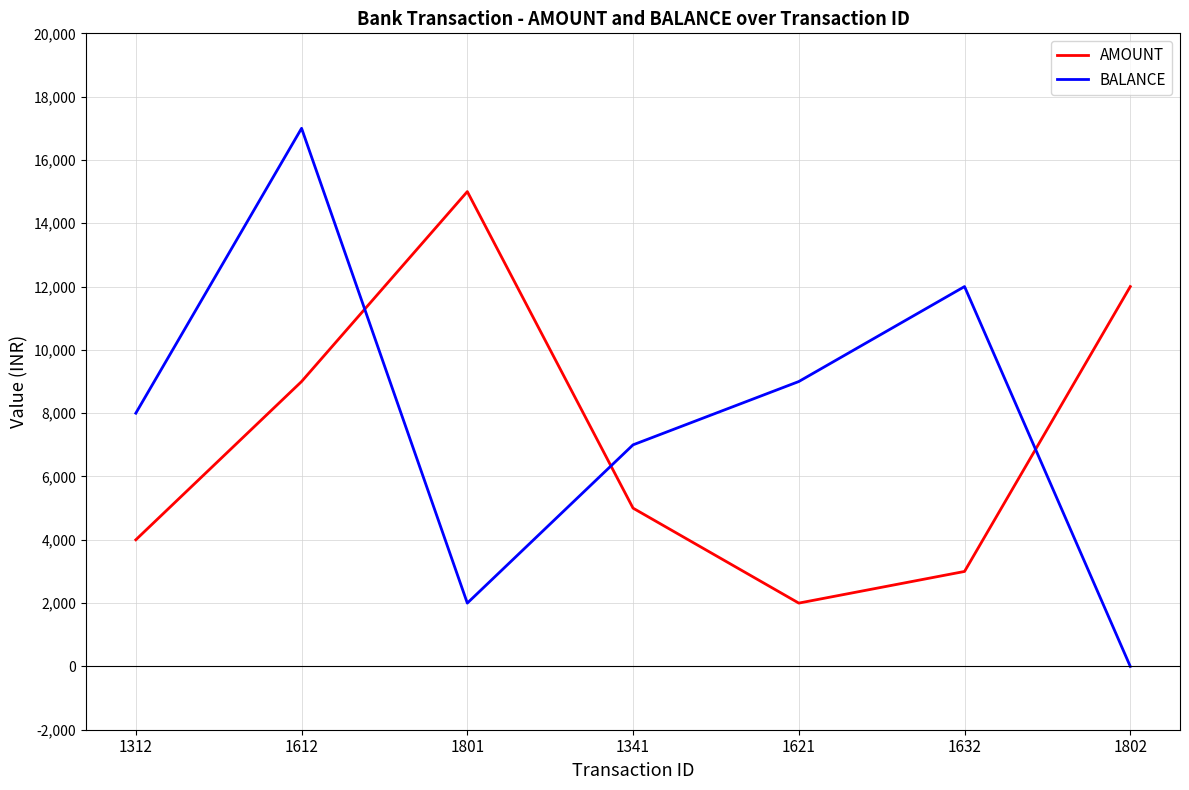

How many categories are shown in the chart?

7